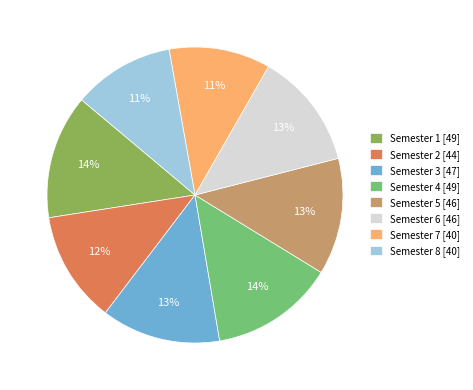

Does Semester 5 account for over 50% of the chart?

No